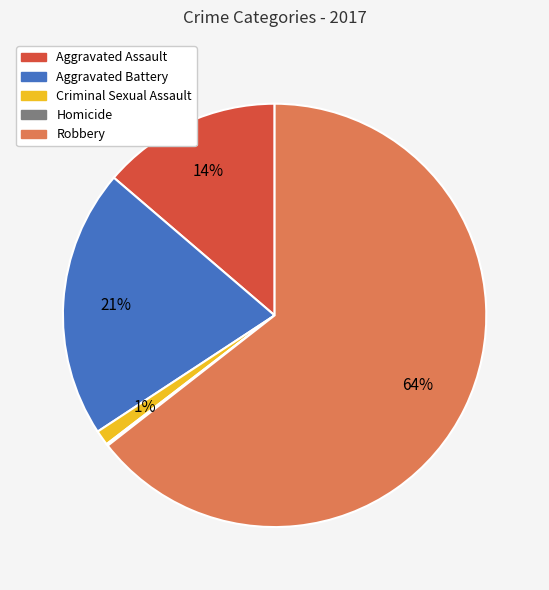

To the nearest percent, what is the average slice percentage?

20%